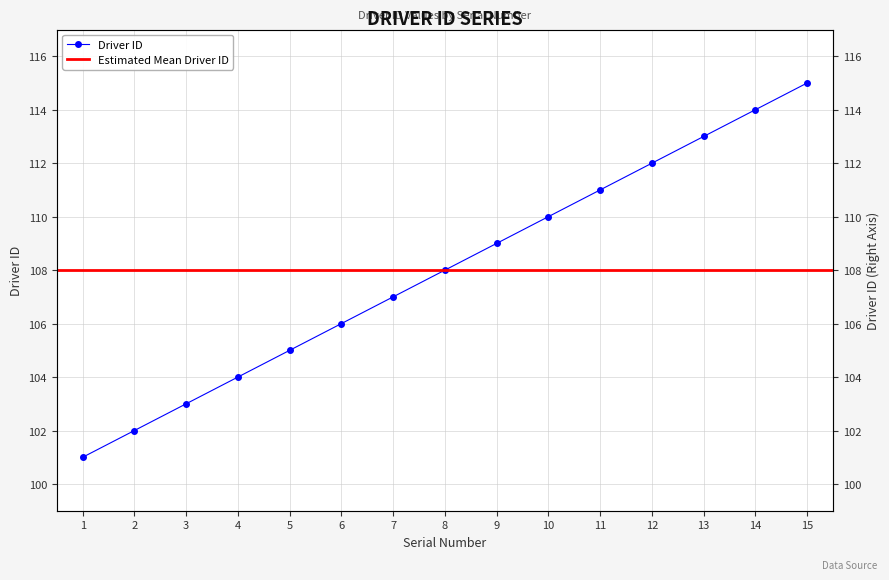

True or false: the data has more than 1 interior local peaks.

False